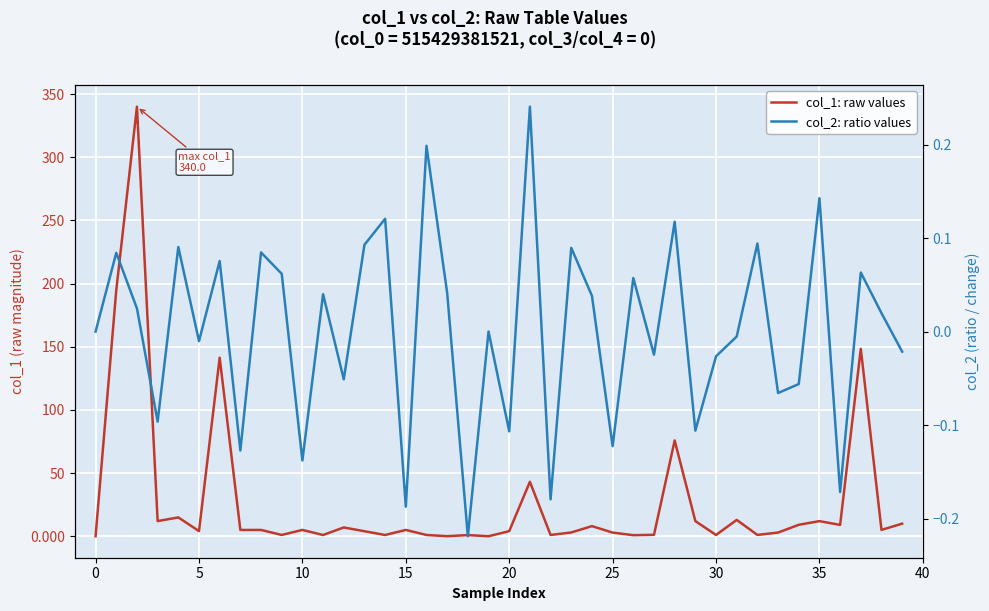

List the series in order of their overall mean, highest first.

col_1: raw values, col_2: ratio values